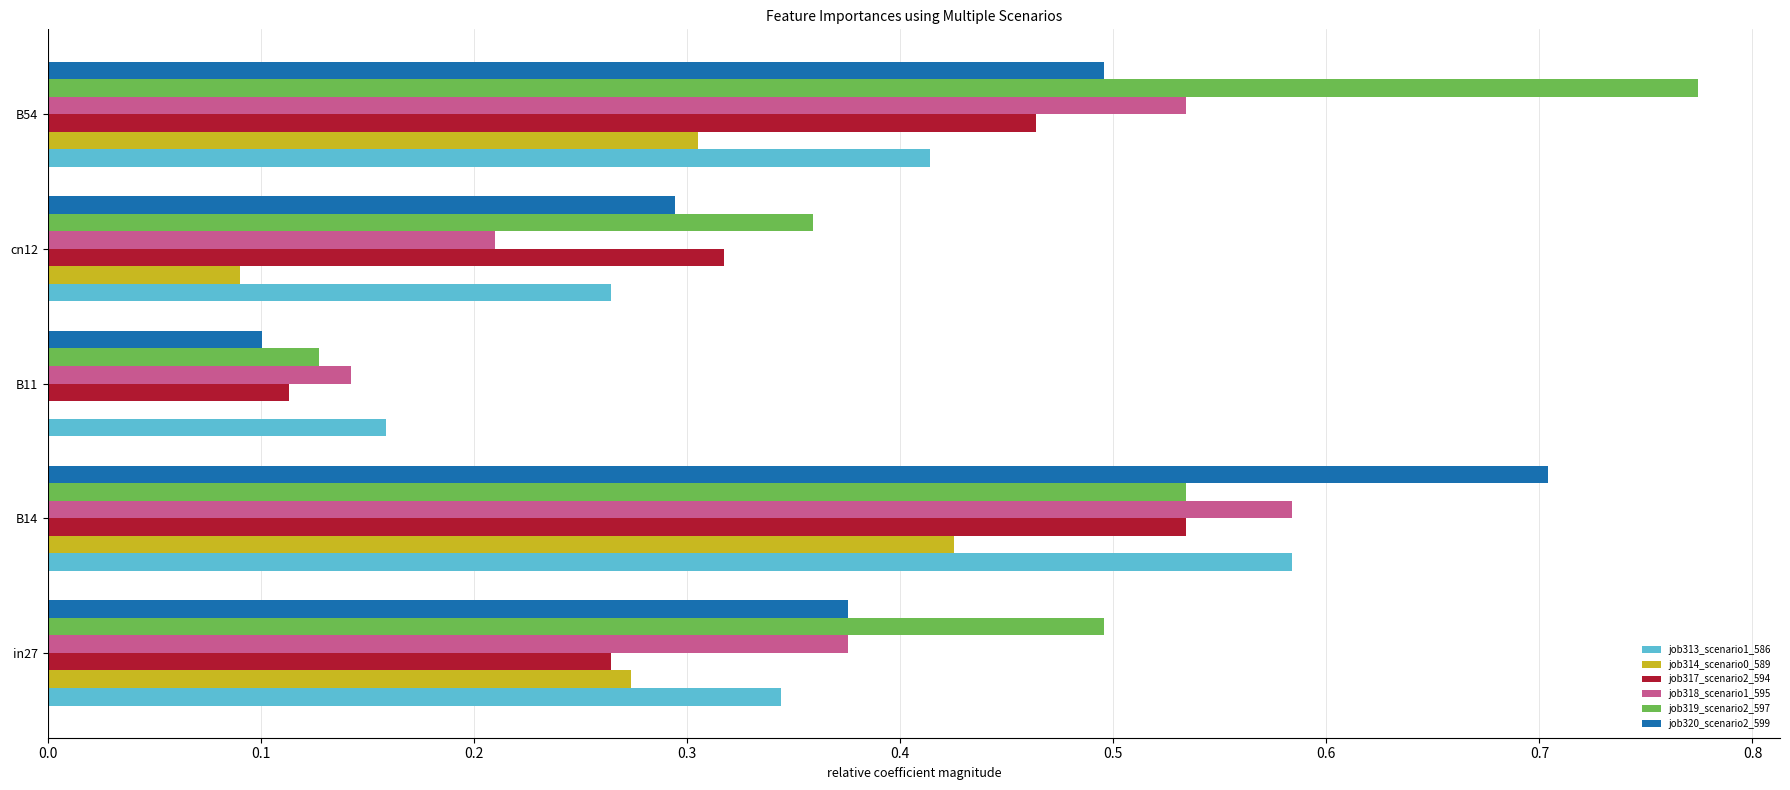

Count the number of data series in this chart.

6